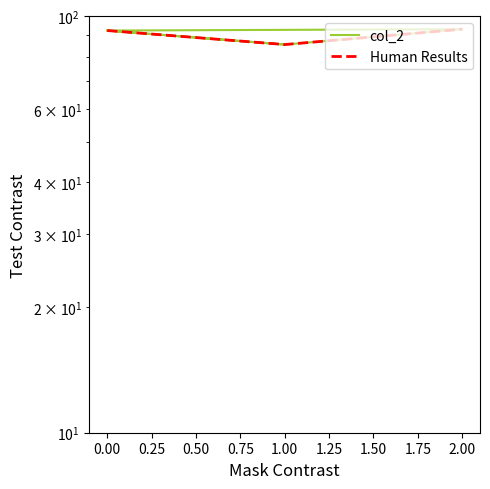

Where is the first local maximum?

2